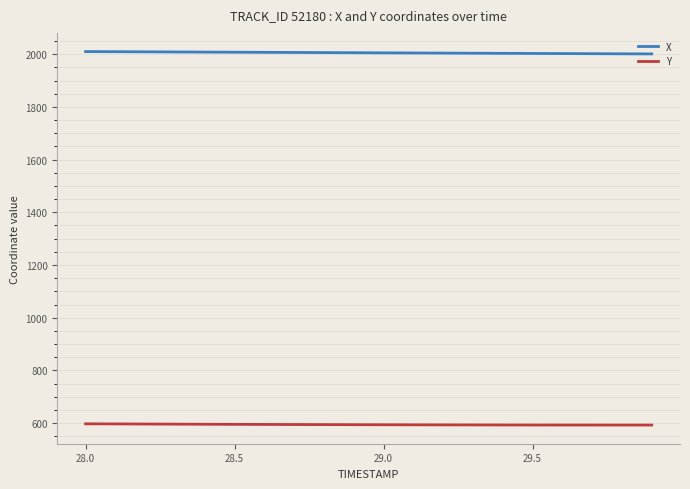

True or false: Y and X cross at least once.

False